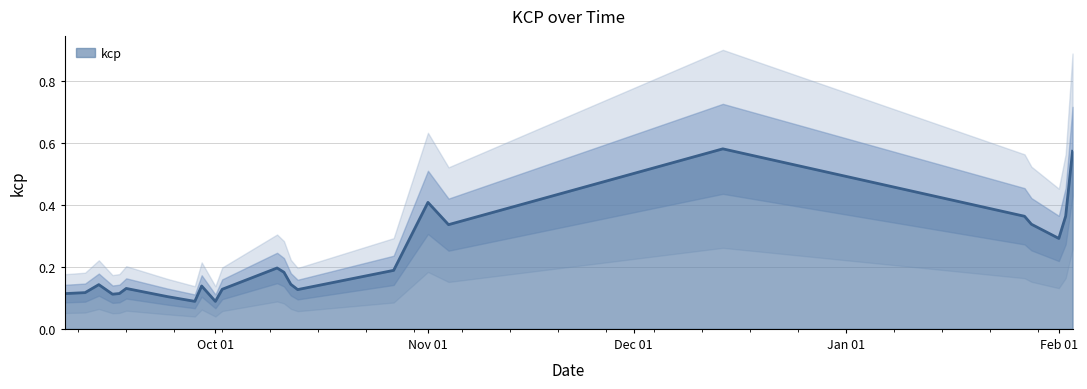

At which category does the data reach its first local valley?

2017-09-16